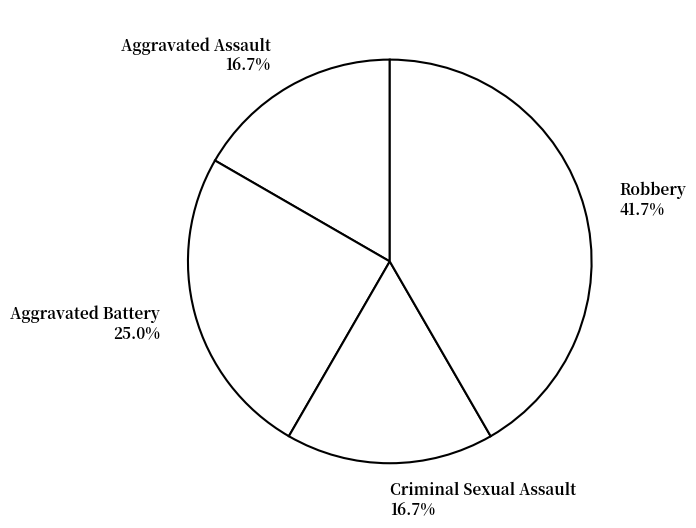

Is it true that Robbery is 42% of the pie?

True